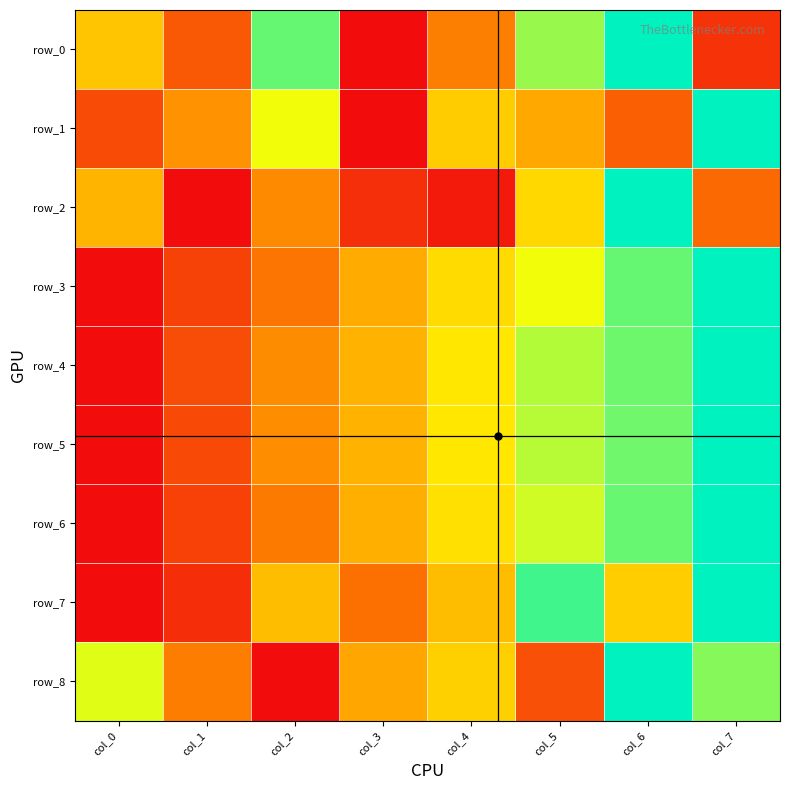

Reading left to right, list all the values displayed in this chart.

row_0: col_0=0.5	col_1=0.2	col_2=0.9	col_3=0.0	col_4=0.3	col_5=0.8	col_6=1.0	col_7=0.1
row_1: col_0=0.2	col_1=0.4	col_2=0.7	col_3=0.0	col_4=0.5	col_5=0.4	col_6=0.2	col_7=1.0
row_2: col_0=0.4	col_1=0.0	col_2=0.3	col_3=0.1	col_4=0.0	col_5=0.6	col_6=1.0	col_7=0.2
row_3: col_0=0.0	col_1=0.1	col_2=0.3	col_3=0.4	col_4=0.6	col_5=0.7	col_6=0.9	col_7=1.0
row_4: col_0=0.0	col_1=0.2	col_2=0.3	col_3=0.4	col_4=0.6	col_5=0.8	col_6=0.9	col_7=1.0
row_5: col_0=0.0	col_1=0.2	col_2=0.3	col_3=0.4	col_4=0.6	col_5=0.8	col_6=0.9	col_7=1.0
row_6: col_0=0.0	col_1=0.1	col_2=0.3	col_3=0.4	col_4=0.6	col_5=0.7	col_6=0.9	col_7=1.0
row_7: col_0=0.0	col_1=0.1	col_2=0.5	col_3=0.3	col_4=0.5	col_5=0.9	col_6=0.5	col_7=1.0
row_8: col_0=0.7	col_1=0.3	col_2=0.0	col_3=0.4	col_4=0.5	col_5=0.2	col_6=1.0	col_7=0.8